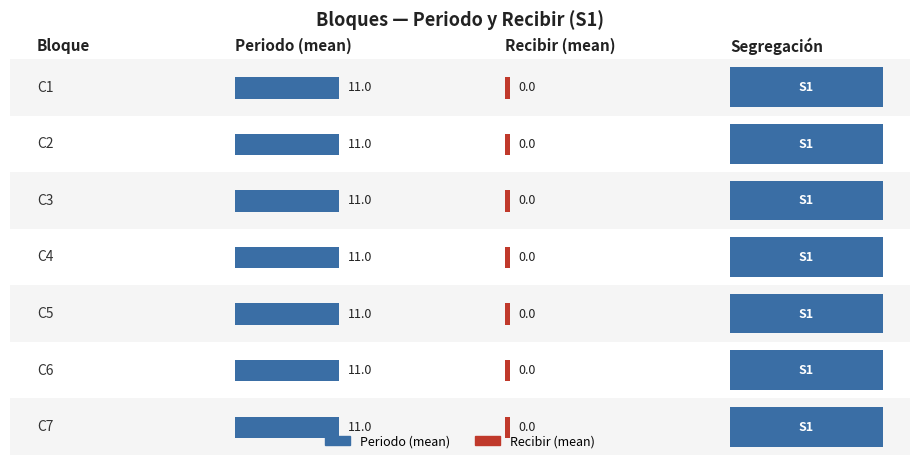

At C7, list the series in order from smallest to largest.

Recibir, Periodo